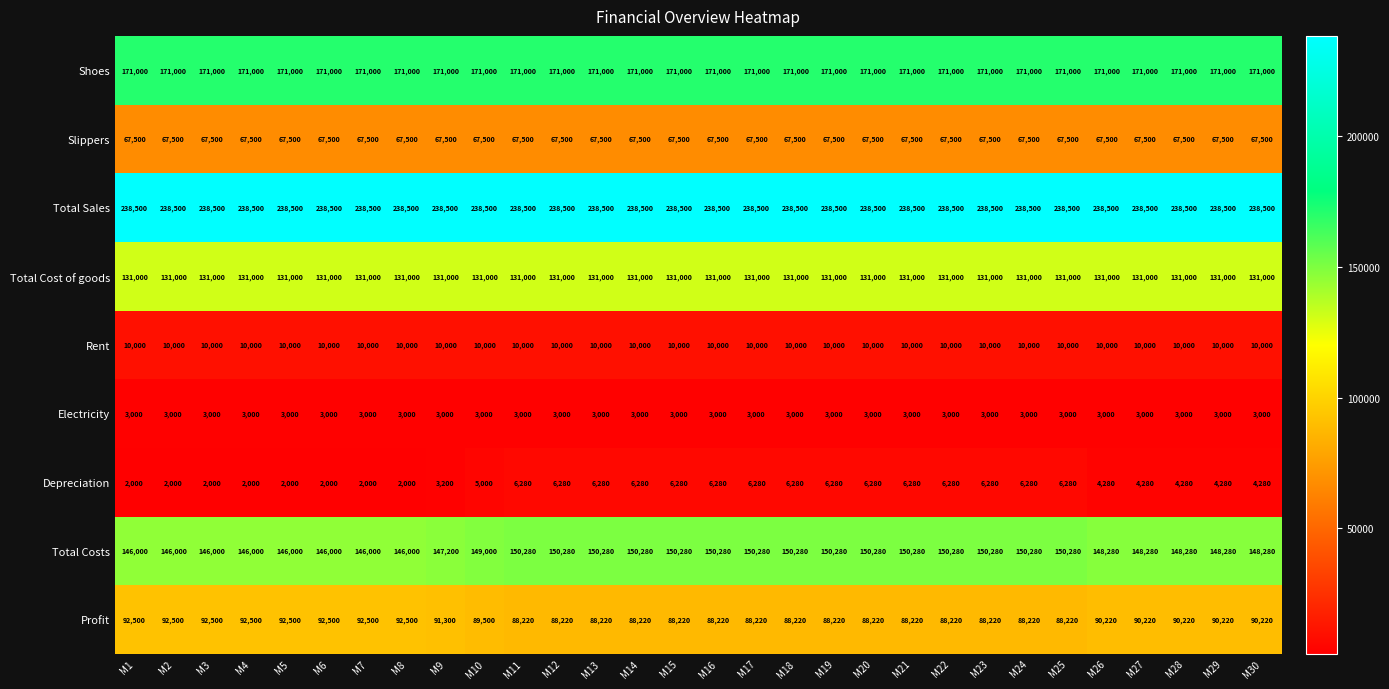

Rank the series at M28 from highest to lowest value.

Total Sales, Shoes, Total Costs, Total Cost of goods, Profit, Slippers, Rent, Depreciation, Electricity